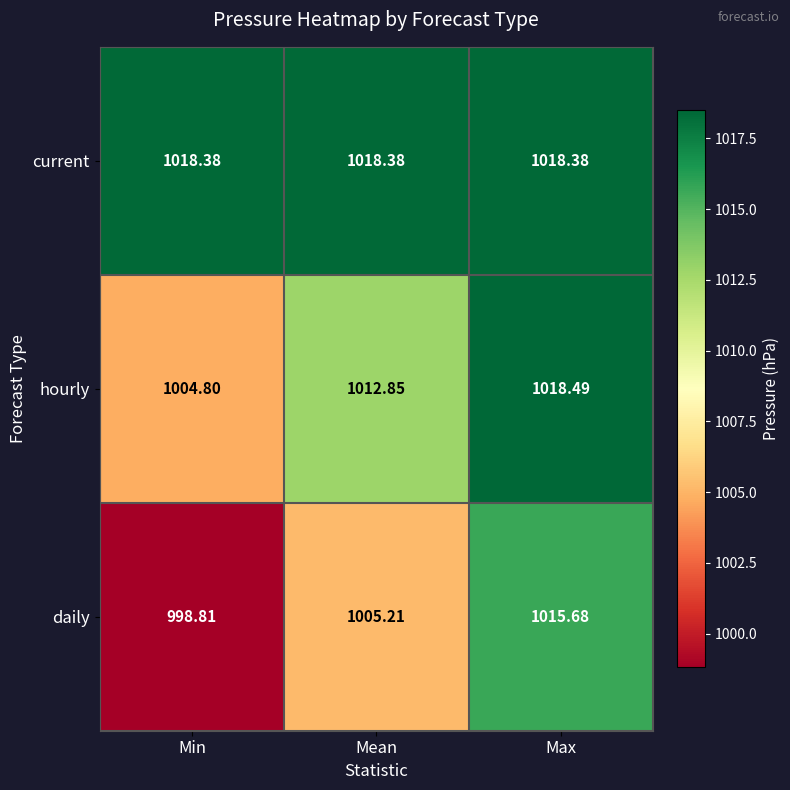

At which label is hourly closest to 1011?

Mean